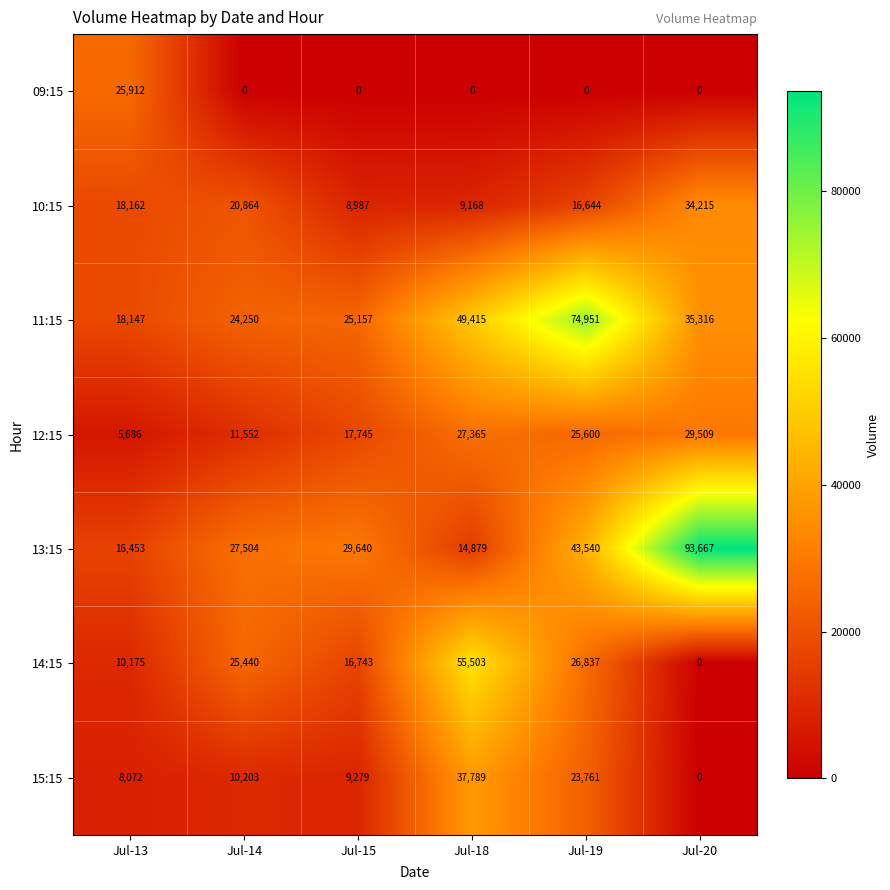

What is the sum of the 11:15 values at Jul-15 and Jul-20?

60473